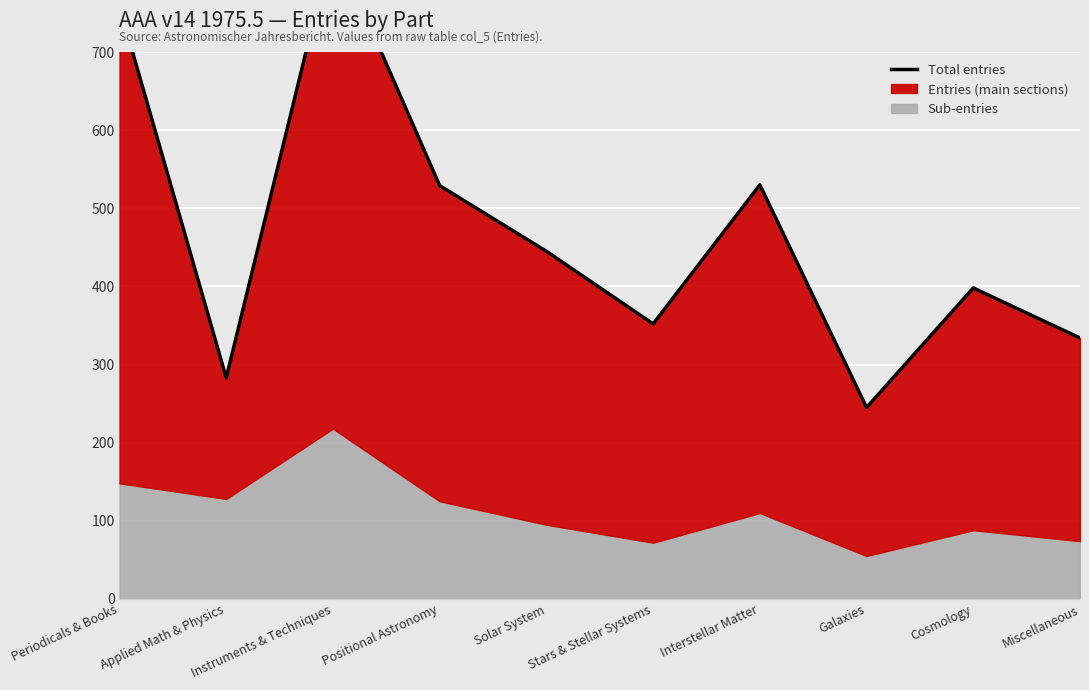

Which has a higher value, Instruments & Techniques or Stars & Stellar Systems?

Instruments & Techniques